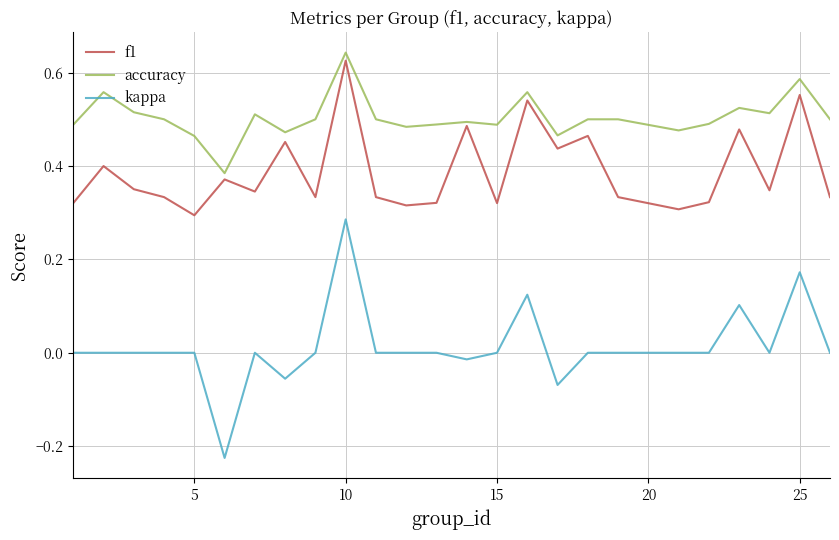

Which series has the widest spread of values?

kappa